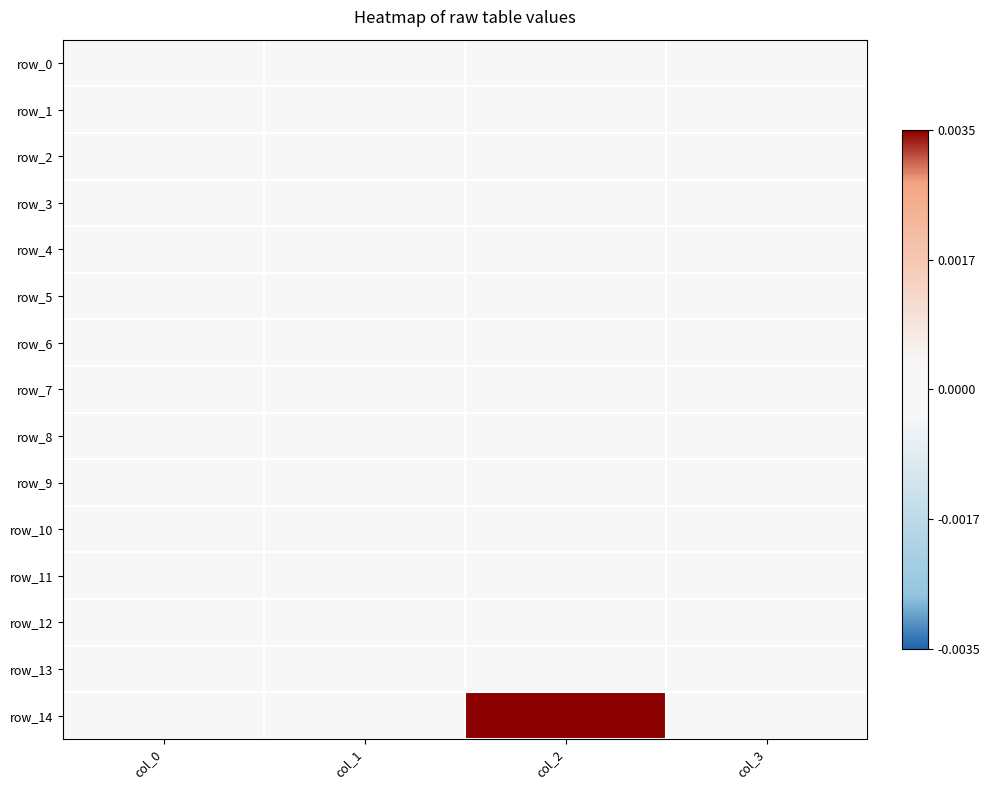

Which series has the widest spread of values?

row_14